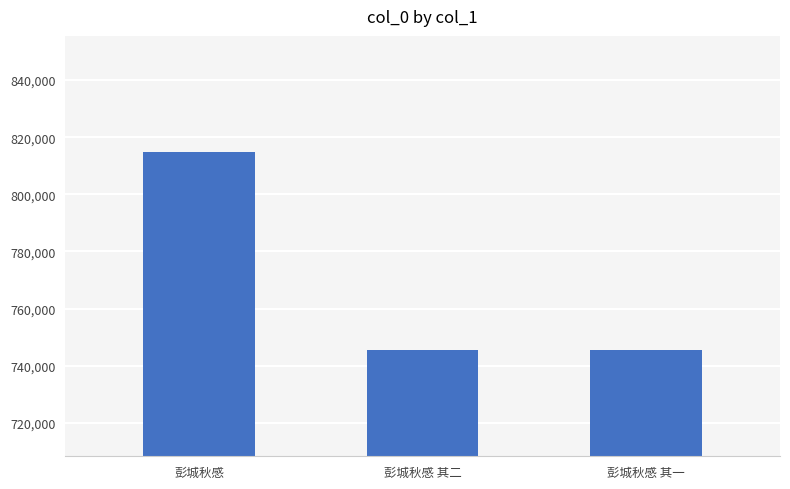

Which has a higher value, 彭城秋感 其一 or 彭城秋感?

彭城秋感